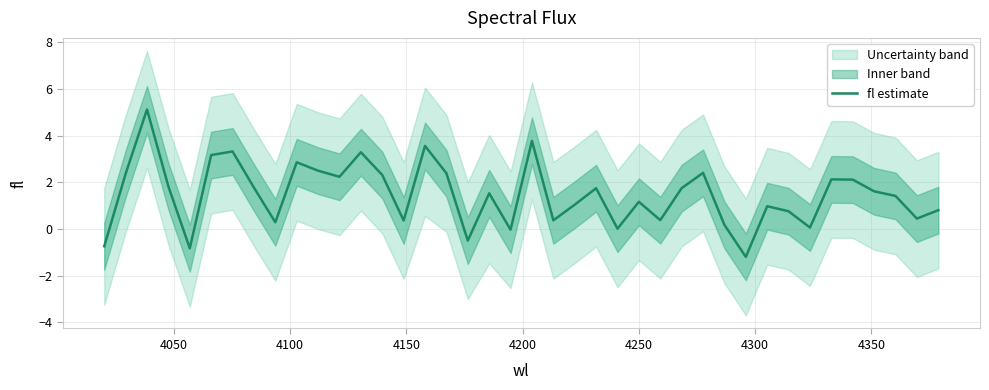

What is the lowest value of the fl estimate series?

-1.2